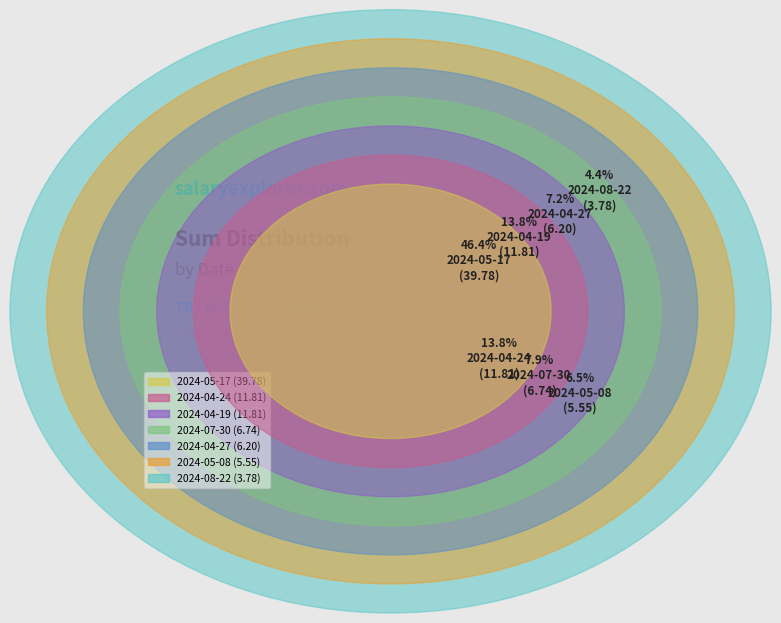

Is there any slice that represents more than half of the pie?

No